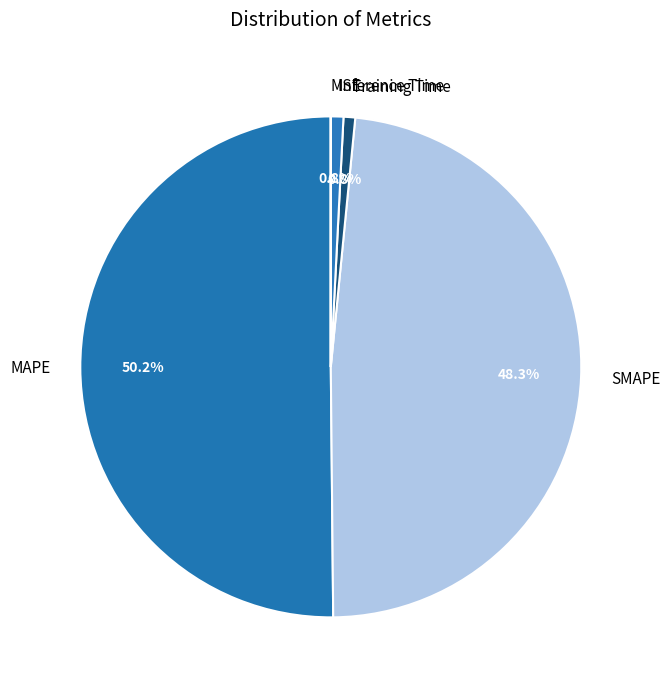

Between MAPE and SMAPE, which is larger?

MAPE